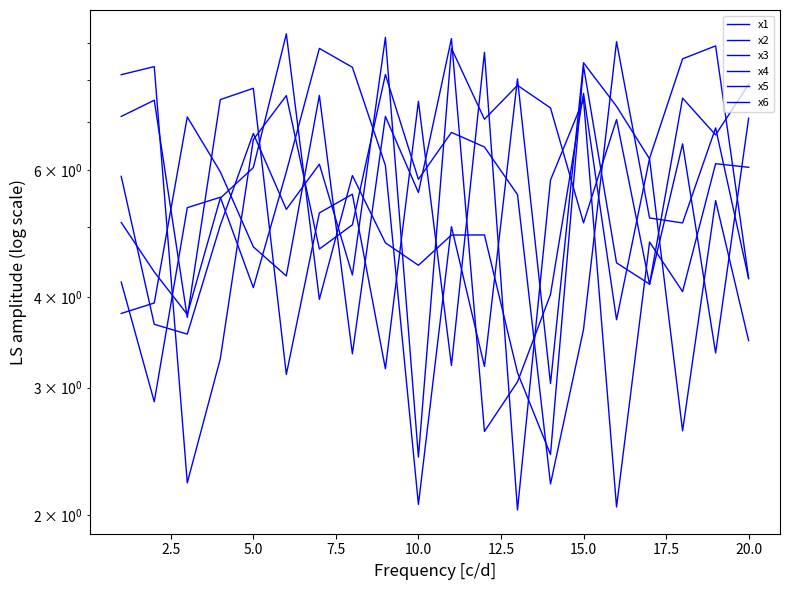

Is it true that x5 equals 5.3 at 5.0?

True